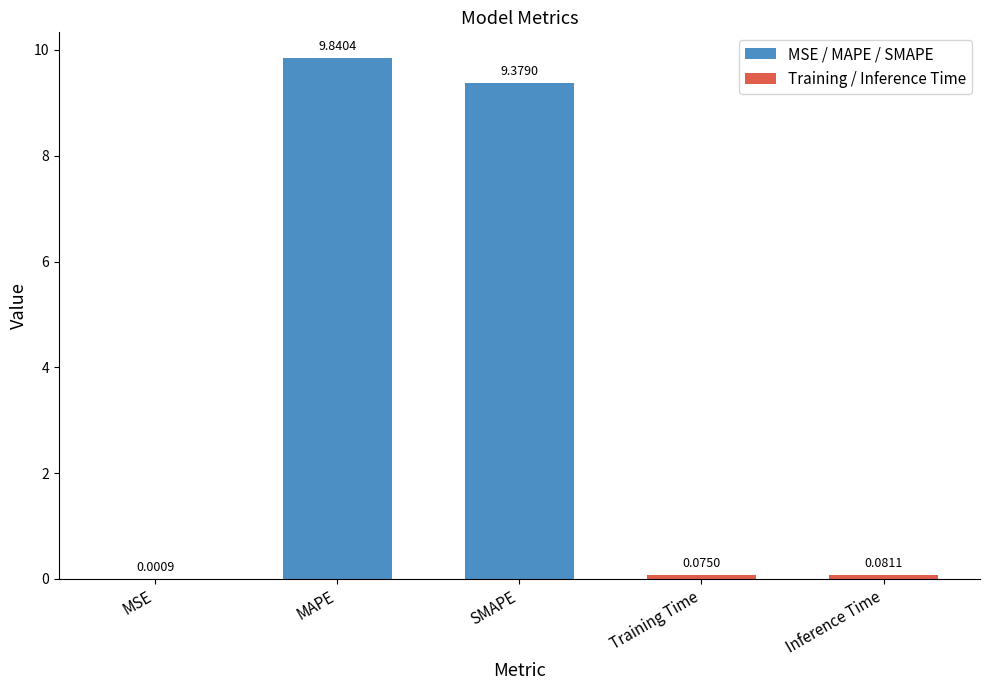

What is the sum of all values?

19.4